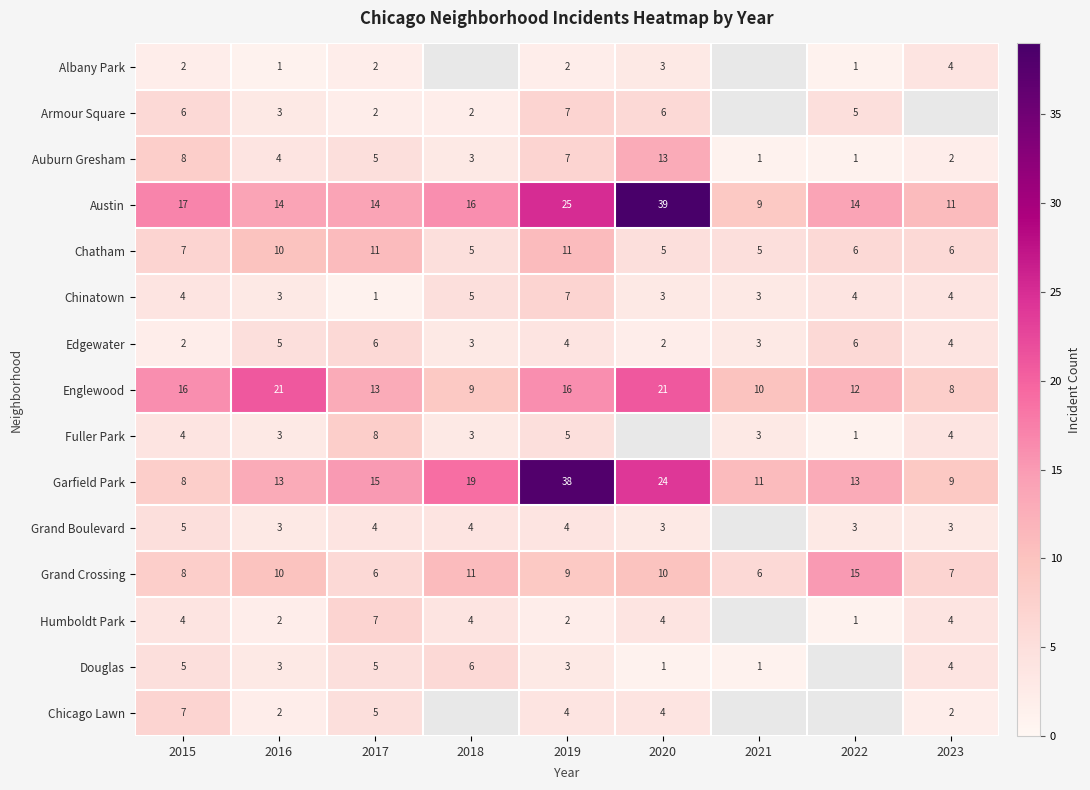

What is the difference between the maximum and second lowest values in the Edgewater series?

4